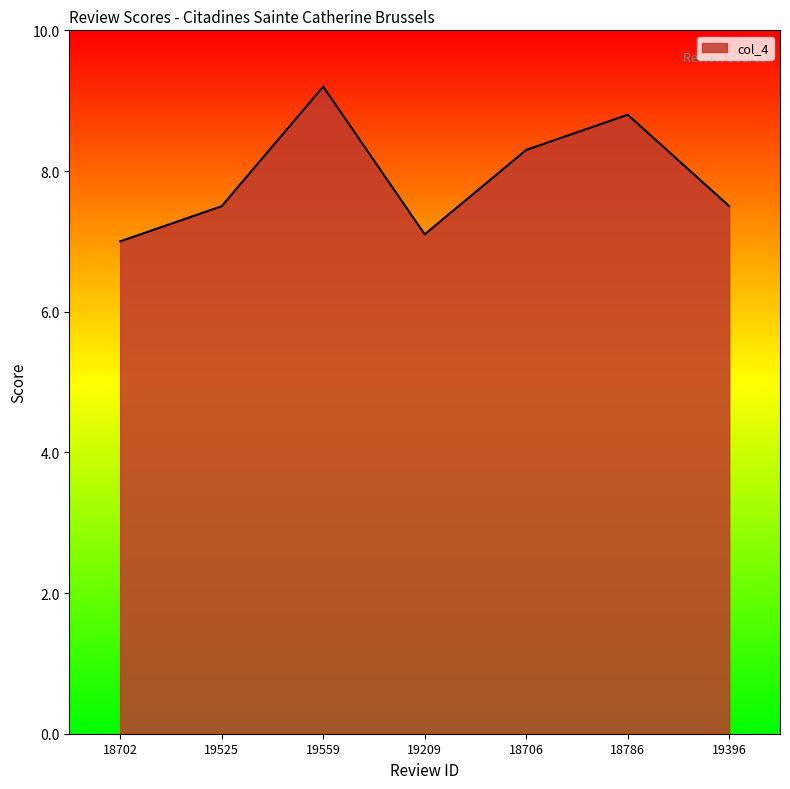

Between 19209 and 19559, which is larger?

19559